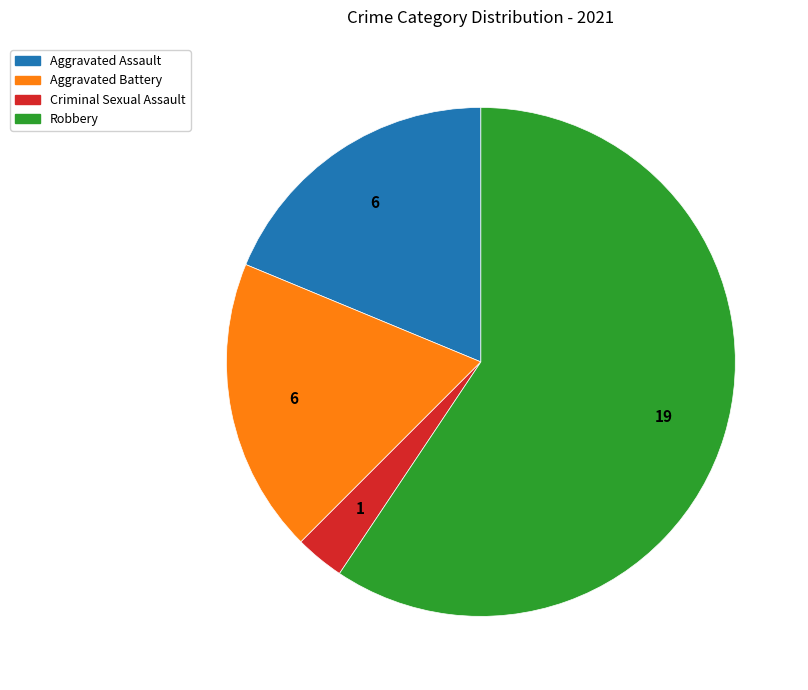

What is the smallest slice in the pie chart?

Criminal Sexual Assault